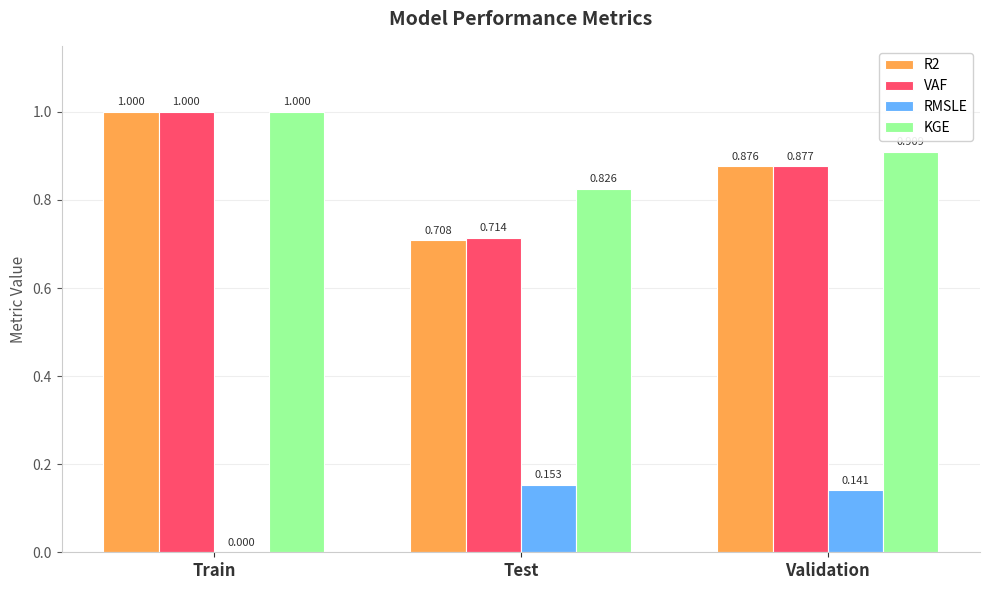

Which series has the largest total across all categories?

KGE